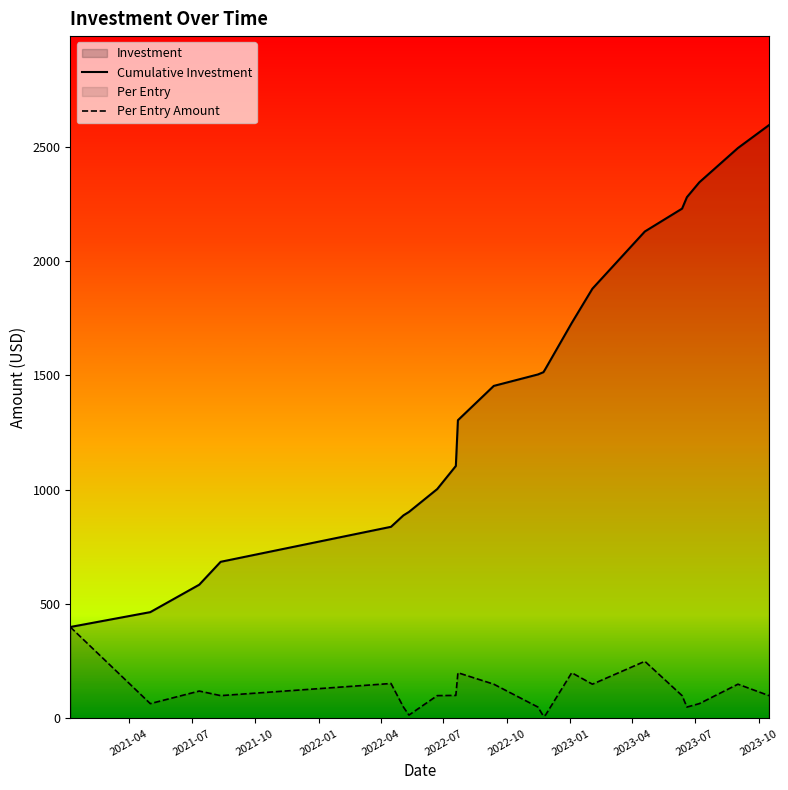

Rank the series by their average value, from lowest to highest.

Per Entry Amount, Cumulative Investment